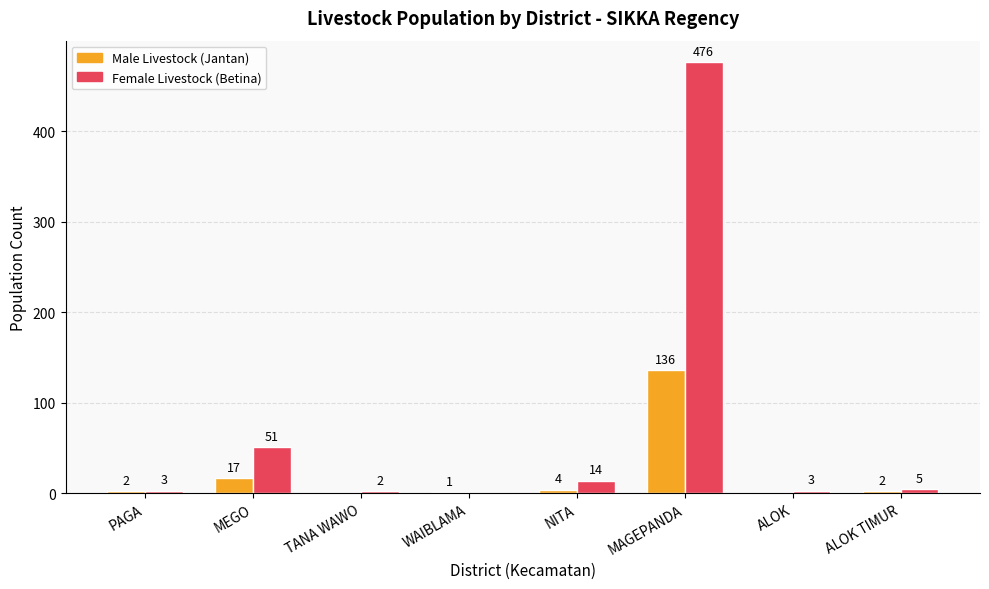

What is the total value across all series at MAGEPANDA?

612